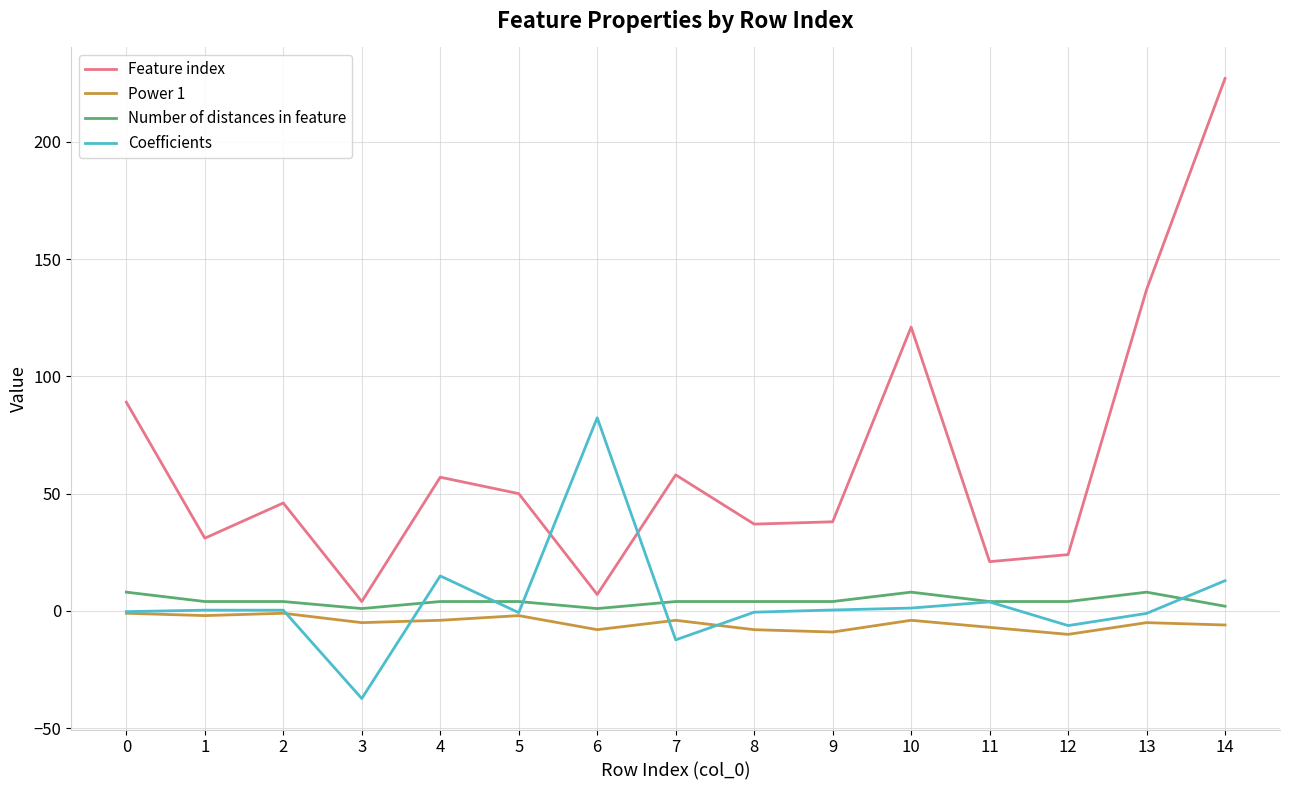

Which series has the largest range (max minus min)?

Feature index